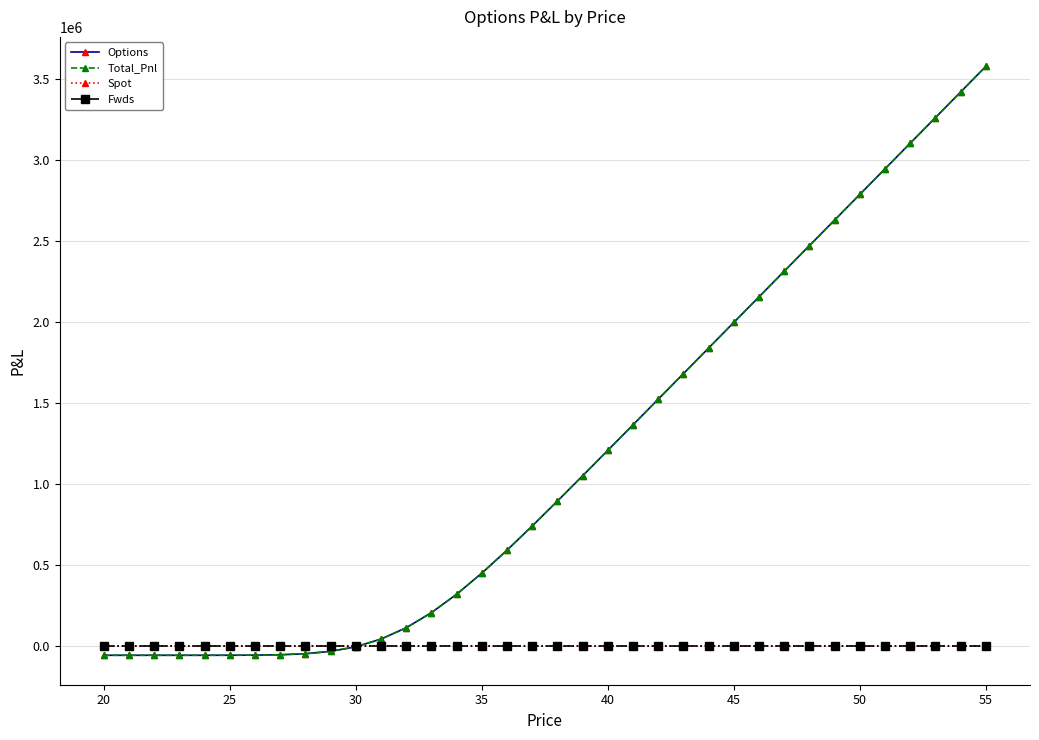

Does the chart have visible grid lines?

Yes